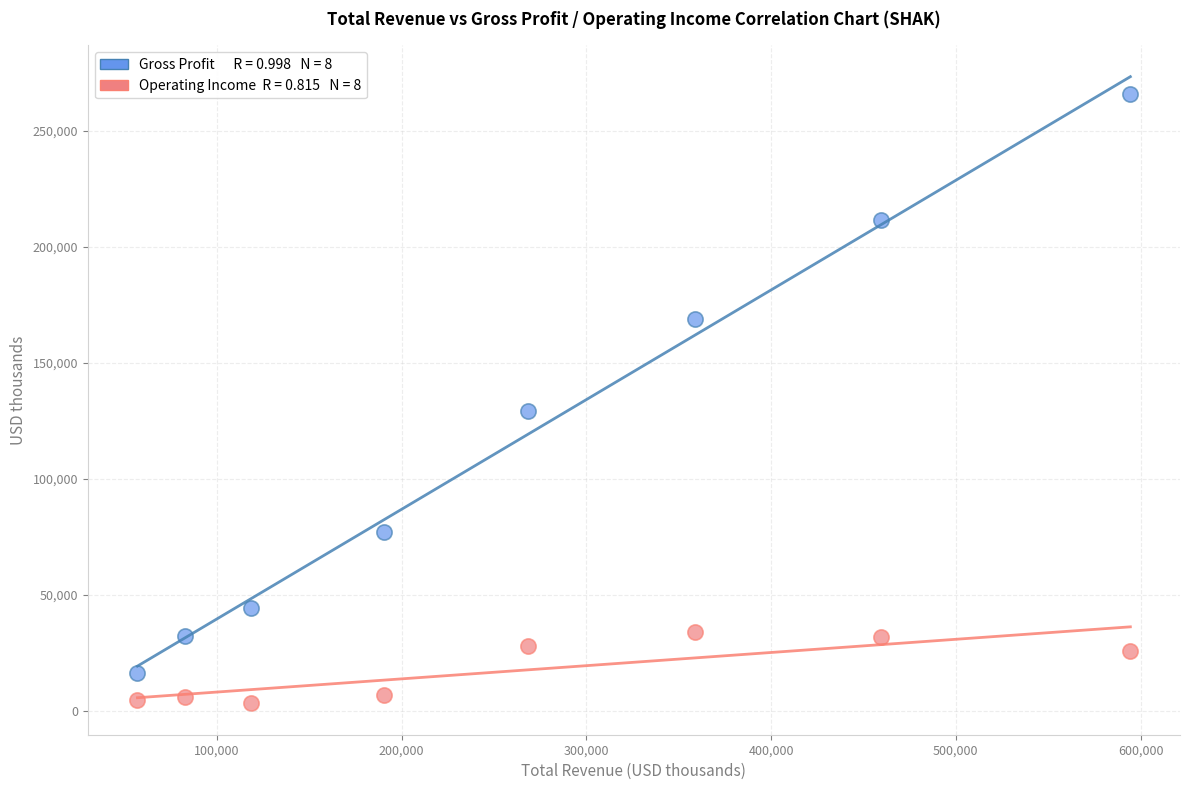

Across all data points, what is the range of X values (max minus min)?

537500